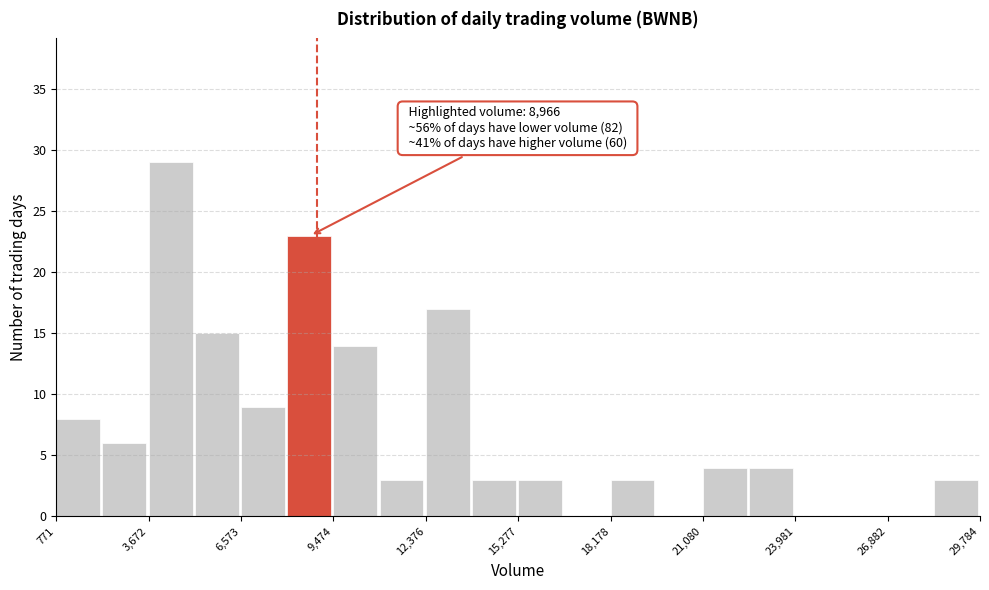

Around what value on the x-axis is the tallest bar? Give the approximate position of its centre, as read against the axis.

4500